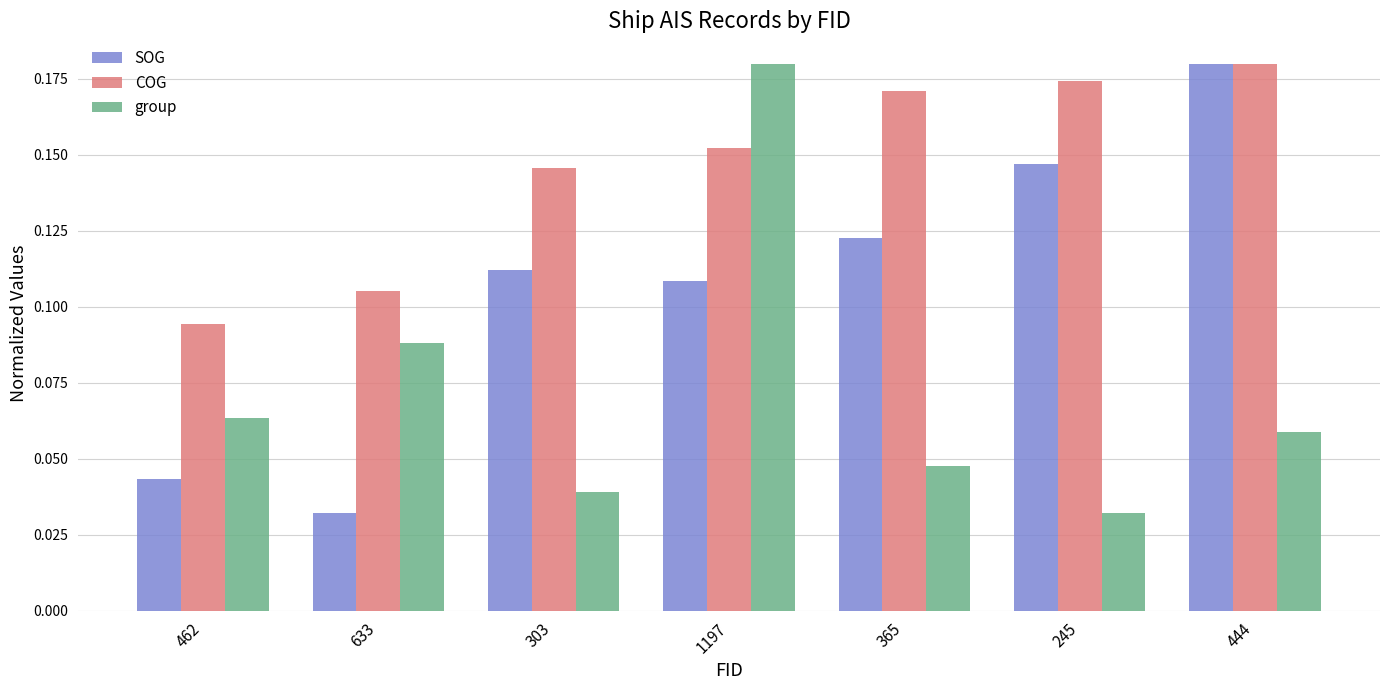

Which category has the highest value in the SOG series?

444